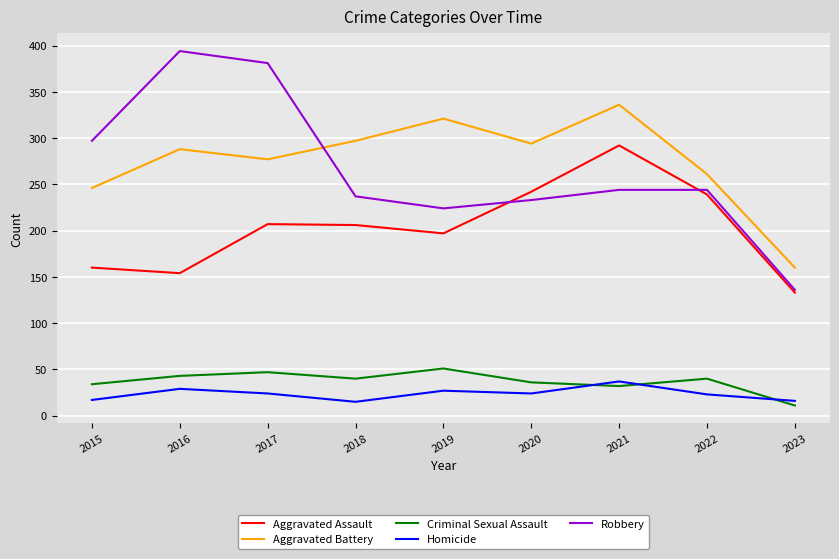

What is the average value of the Aggravated Battery series?

276